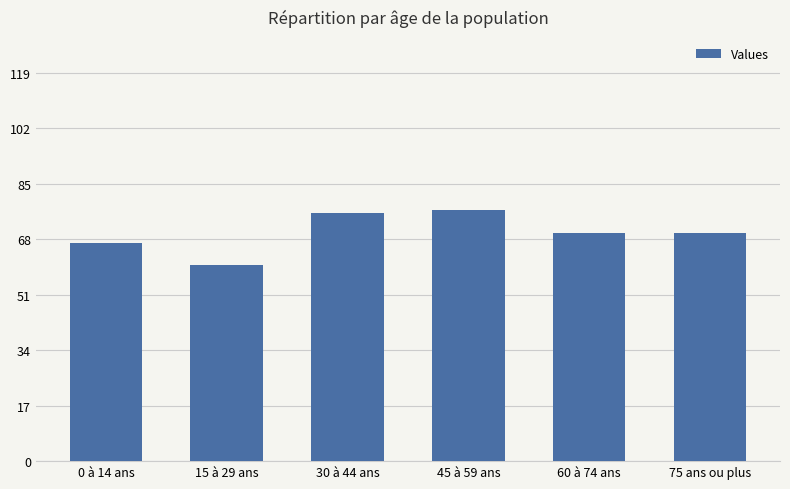

Which has a higher value, 15 à 29 ans or 45 à 59 ans?

45 à 59 ans